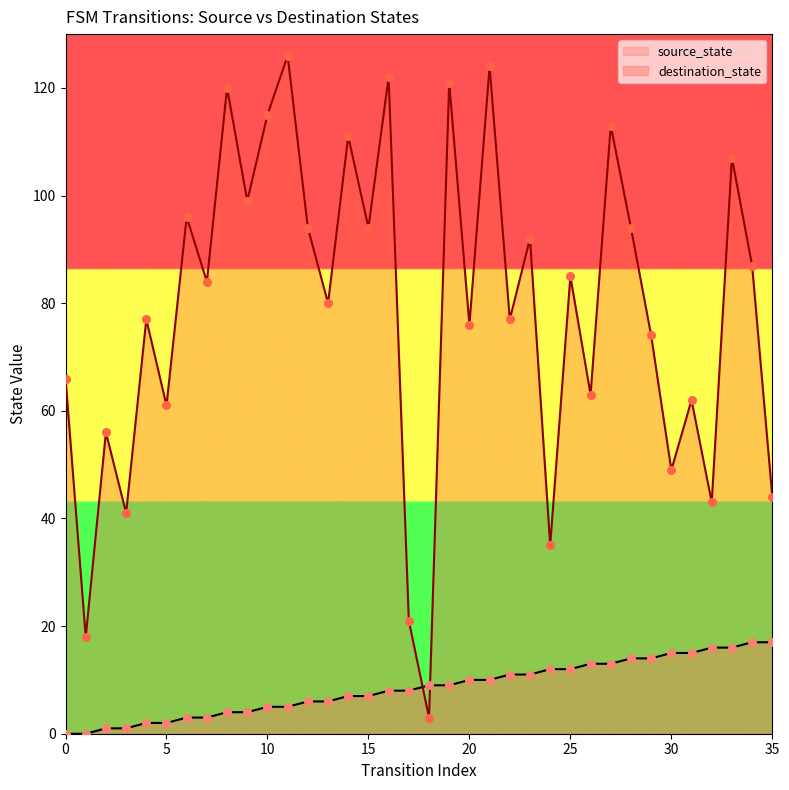

What are all the series names shown in the legend?

source_state, destination_state